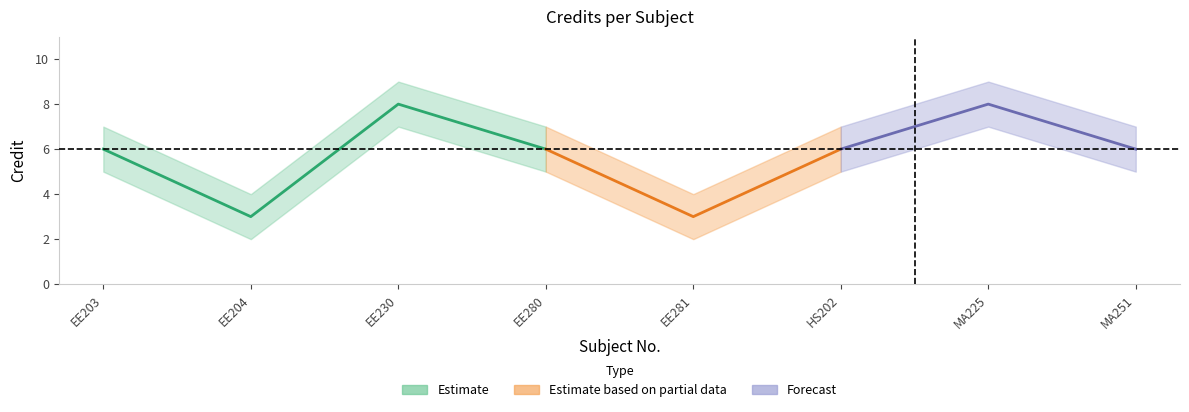

How many values exceed 6?

2